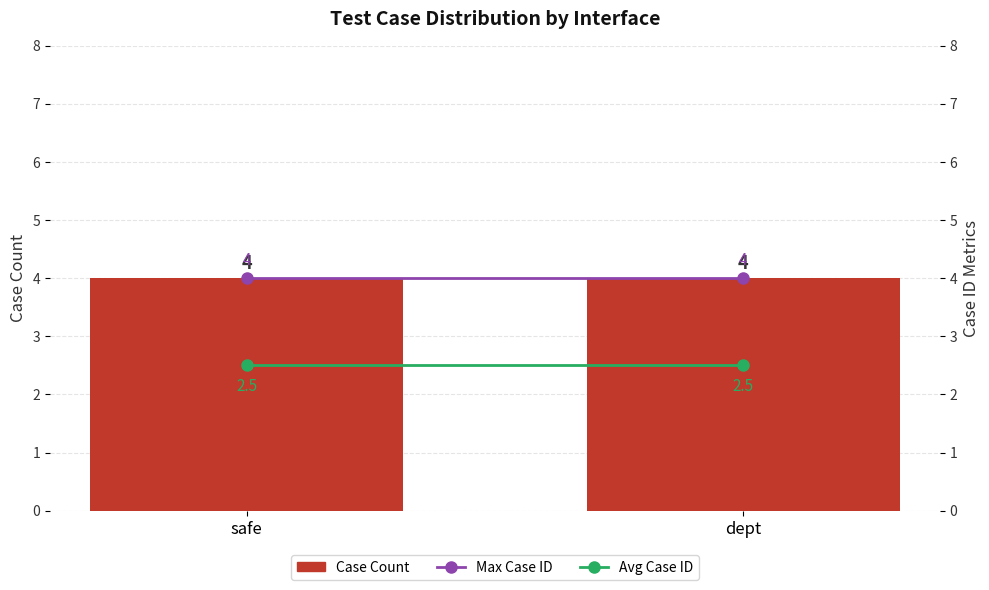

Is it true that Avg Case ID equals 2.5 at safe?

True